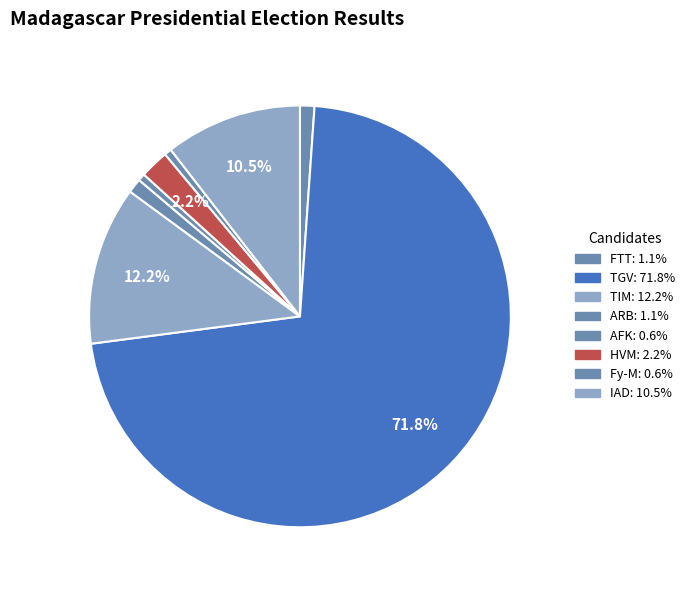

Count the number of slices in the pie.

8